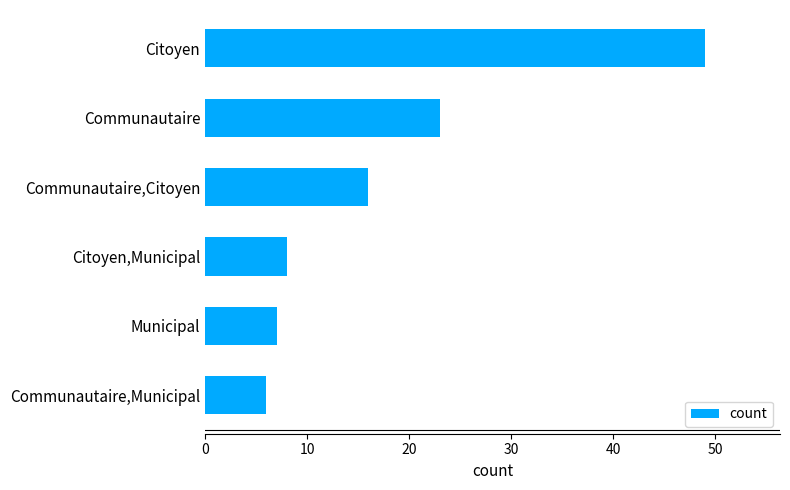

The chart shows a value of 71 at Citoyen. True or false?

False